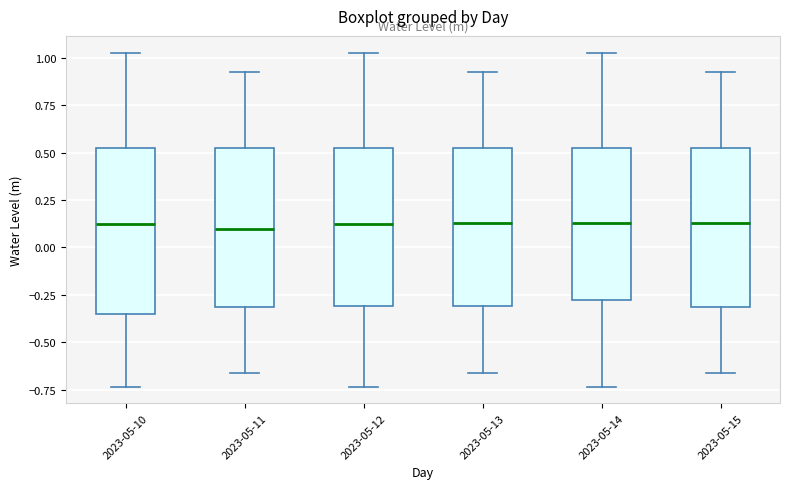

Where does the lower whisker of the box for 2023-05-10 end on the y-axis? The values are not printed on the chart, so give them approximately, as read against the axis.

-0.75